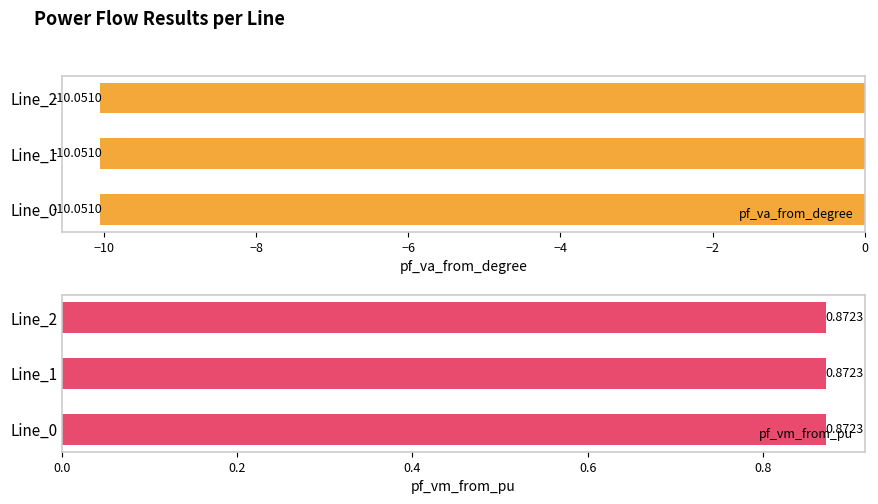

Is the value of pf_va_from_degree at Line_2 greater than the value of pf_vm_from_pu at Line_2?

No